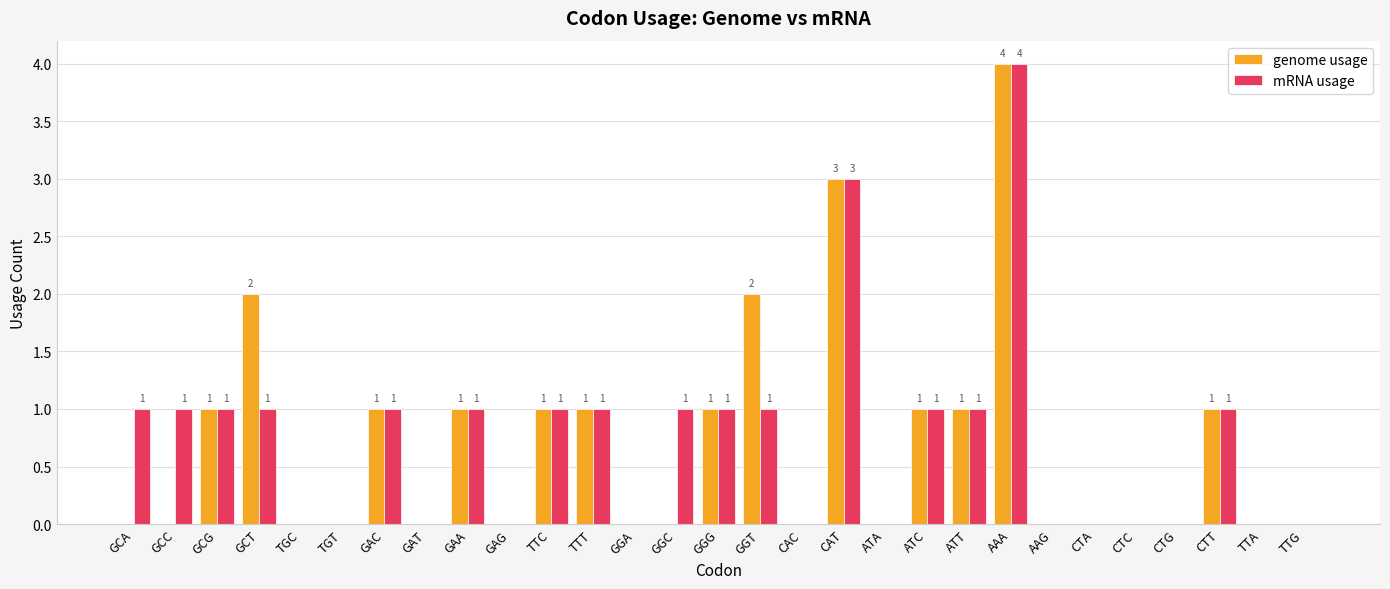

What is the greatest value displayed?

4